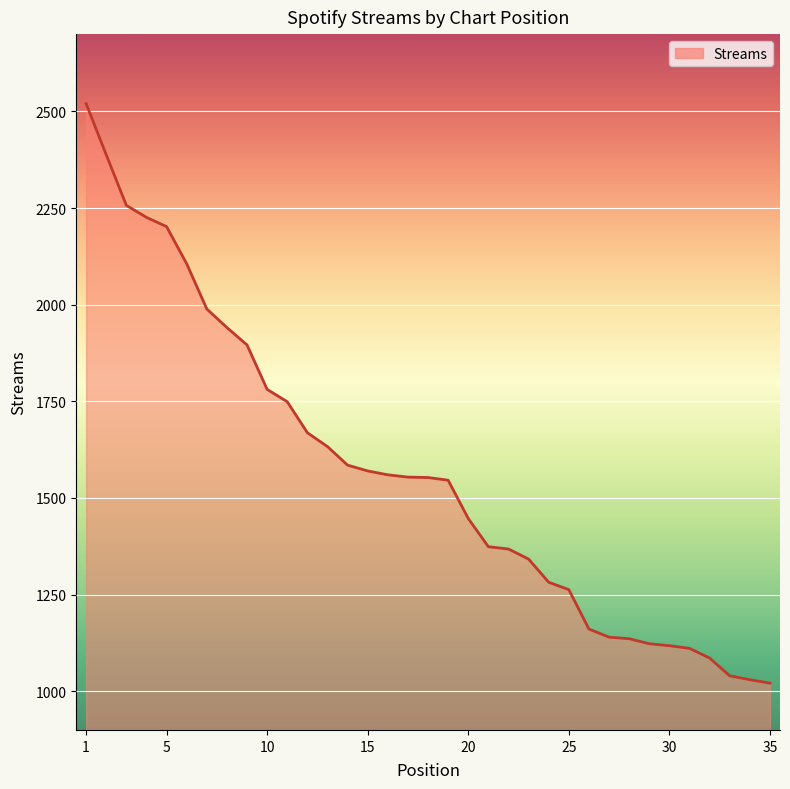

What is the smallest value displayed?

1021